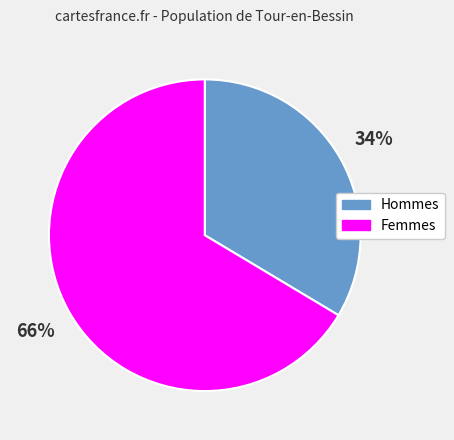

To the nearest percent, what is the average slice percentage?

50%